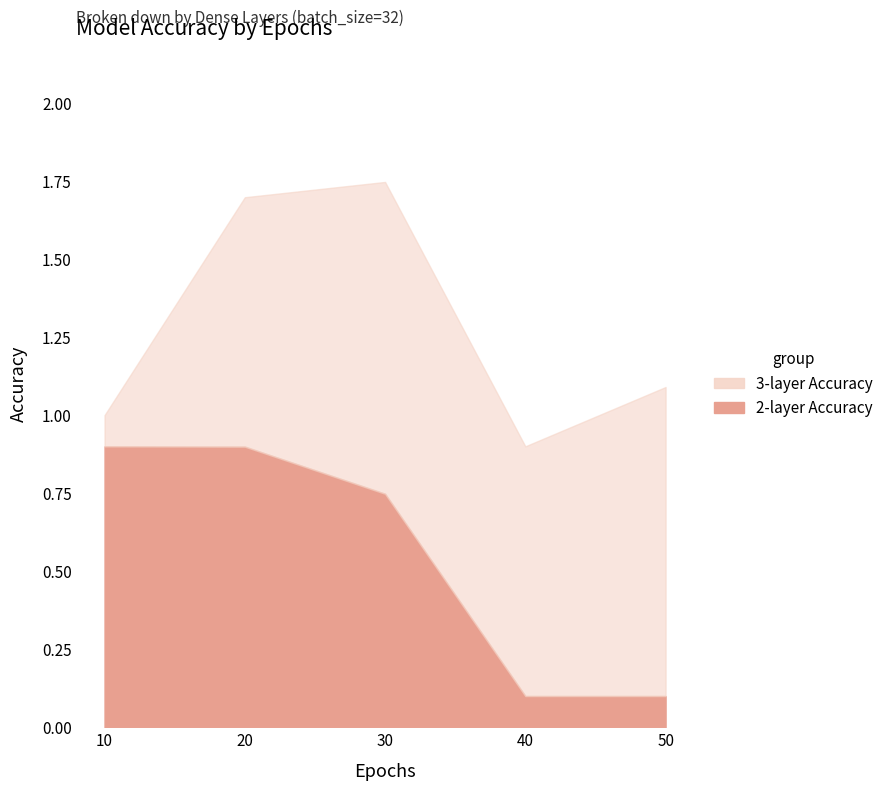

Where is 3-layer Accuracy nearest to the value 0?

10